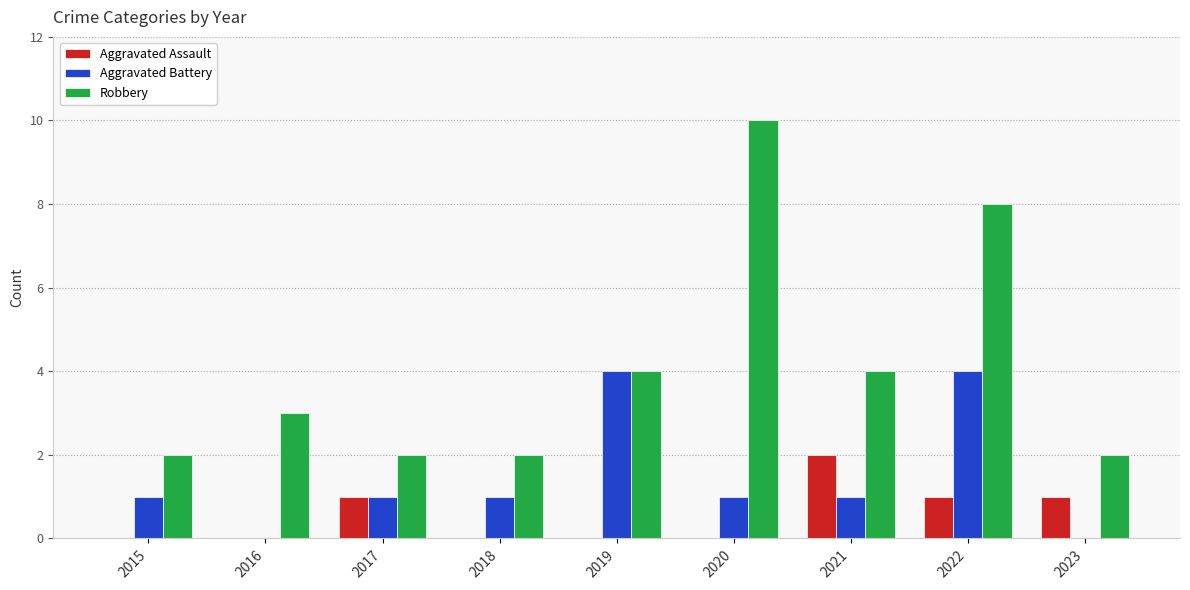

Reading right to left, what are all the values shown in this chart?

Aggravated Assault: 1	1	2	0	0	0	1	0	0
Aggravated Battery: 0	4	1	1	4	1	1	0	1
Robbery: 2	8	4	10	4	2	2	3	2